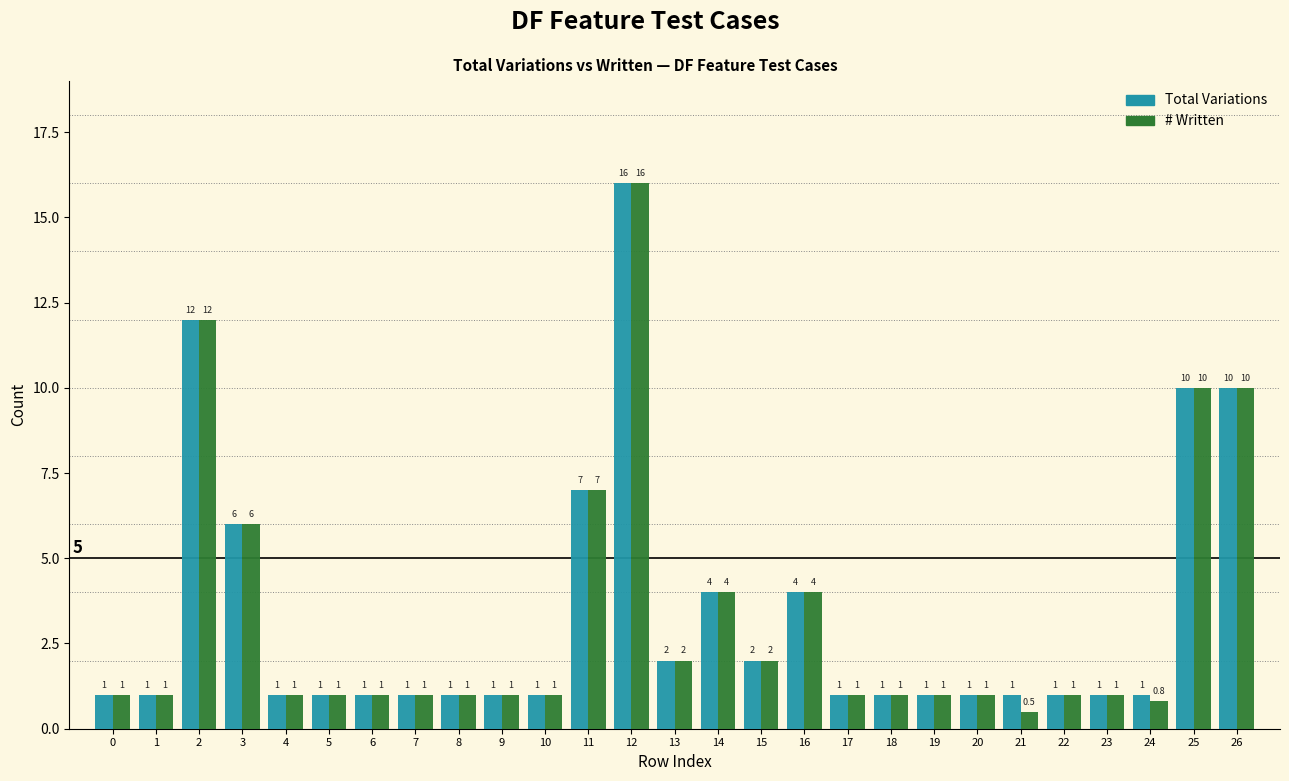

Reading right to left, extract all data points from this chart.

Total Variations: 26=10.0	25=10.0	24=1.0	23=1.0	22=1.0	21=1.0	20=1.0	19=1.0	18=1.0	17=1.0	16=4.0	15=2.0	14=4.0	13=2.0	12=16.0	11=7.0	10=1.0	9=1.0	8=1.0	7=1.0	6=1.0	5=1.0	4=1.0	3=6.0	2=12.0	1=1.0	0=1.0
# Written: 26=10.0	25=10.0	24=0.8	23=1.0	22=1.0	21=0.5	20=1.0	19=1.0	18=1.0	17=1.0	16=4.0	15=2.0	14=4.0	13=2.0	12=16.0	11=7.0	10=1.0	9=1.0	8=1.0	7=1.0	6=1.0	5=1.0	4=1.0	3=6.0	2=12.0	1=1.0	0=1.0